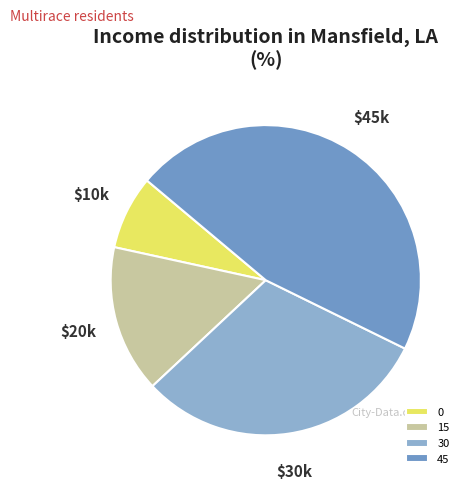

To the nearest percent, what is the combined percentage of 30 and 0?

38%